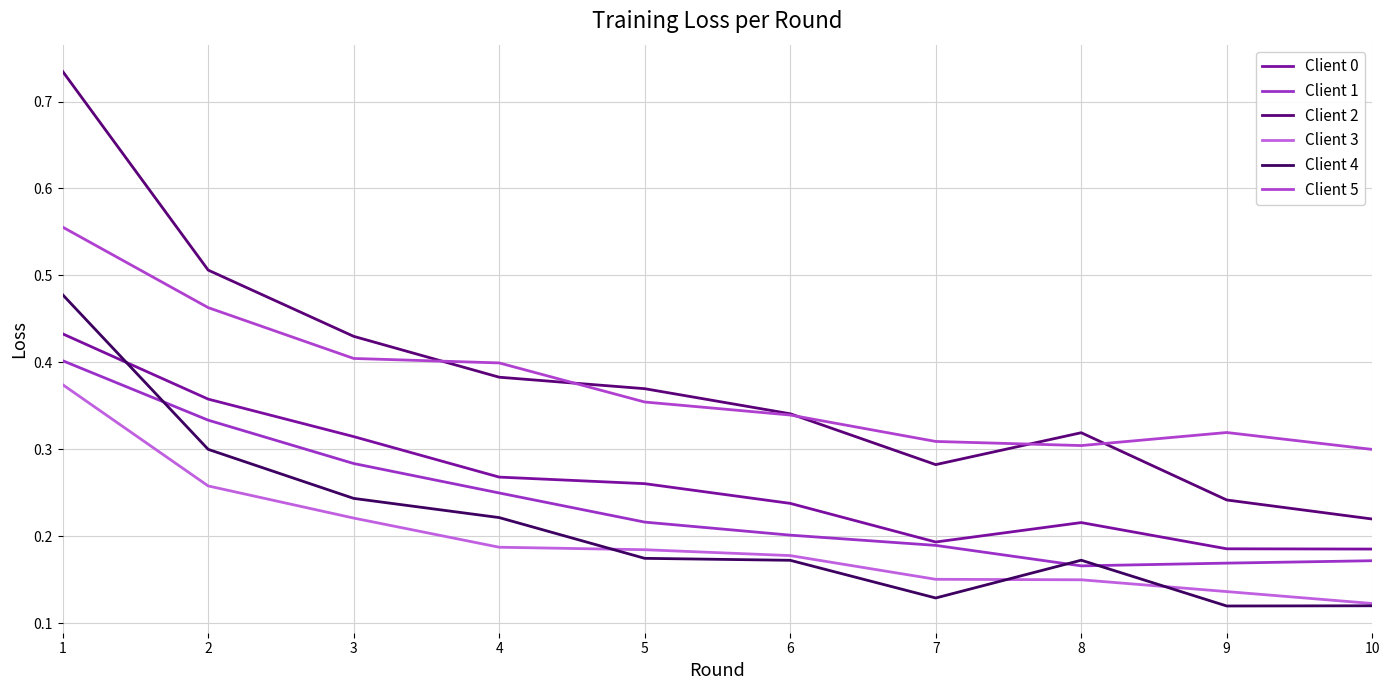

Does the chart have visible grid lines?

Yes